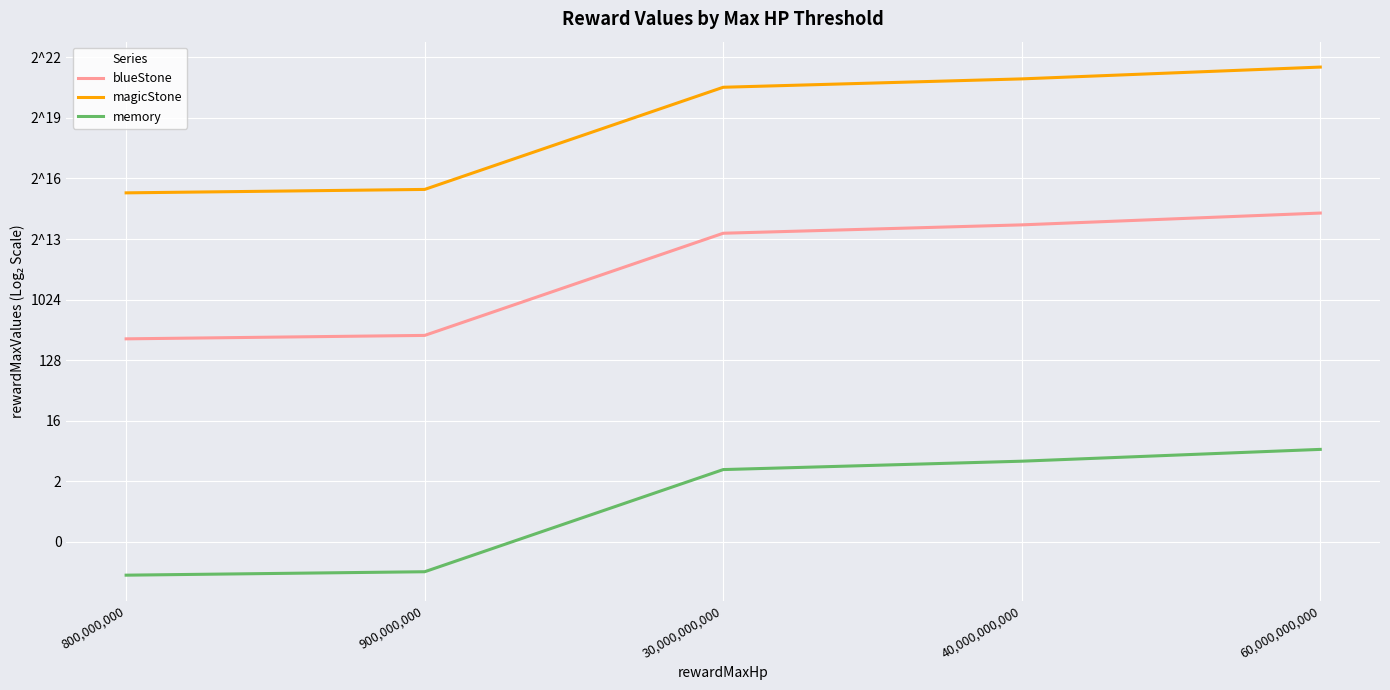

The magicStone series shows 2000000.0 at 40,000,000,000. True or false?

True